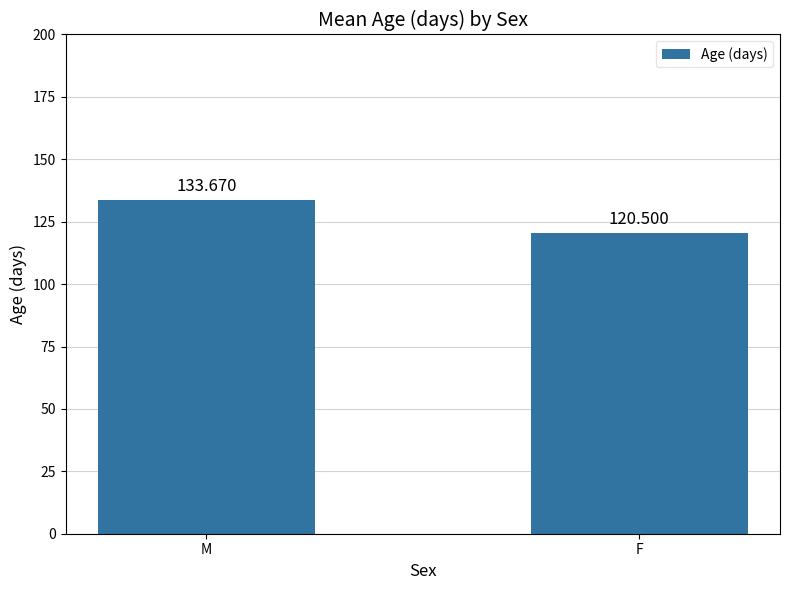

True or false: the data shows 230.3 at M.

False